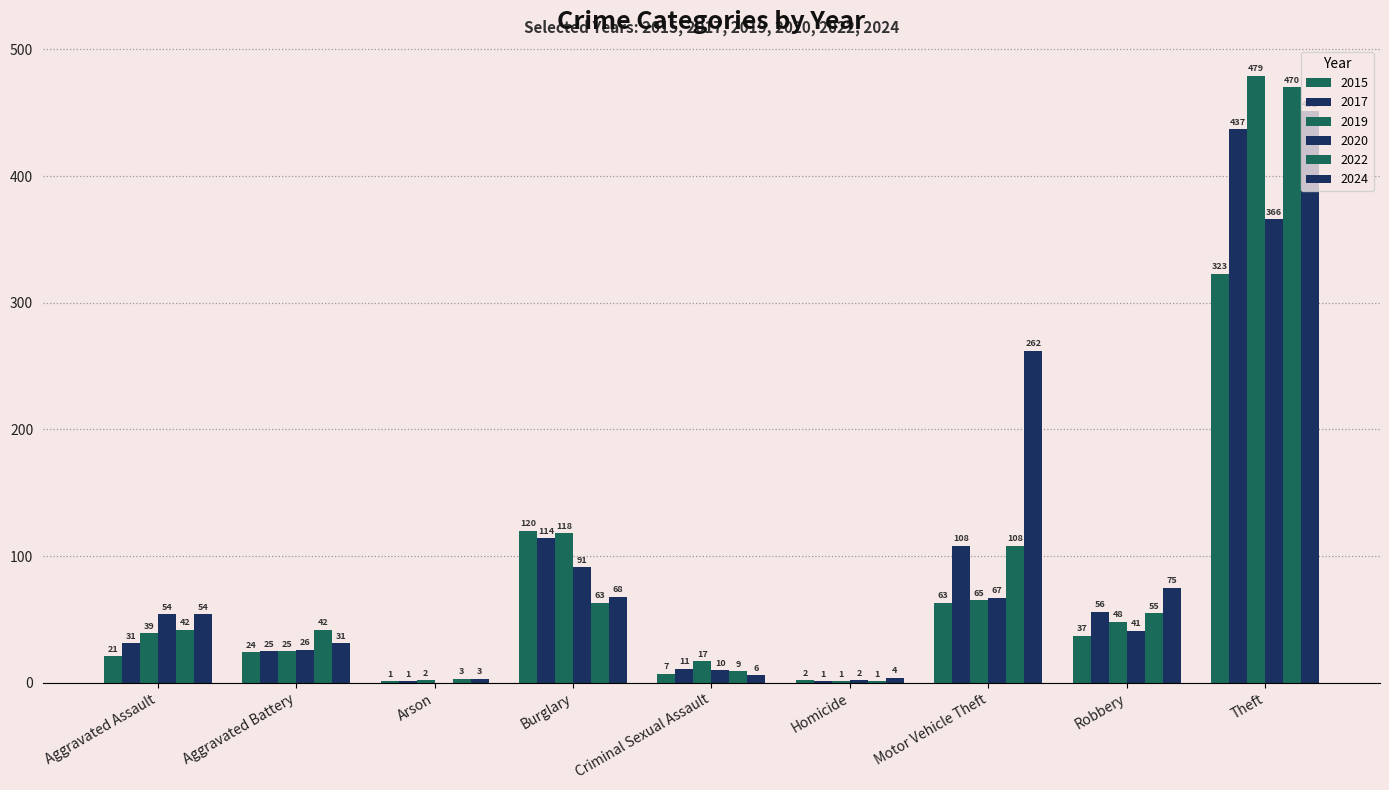

How many distinct data groups are displayed?

6